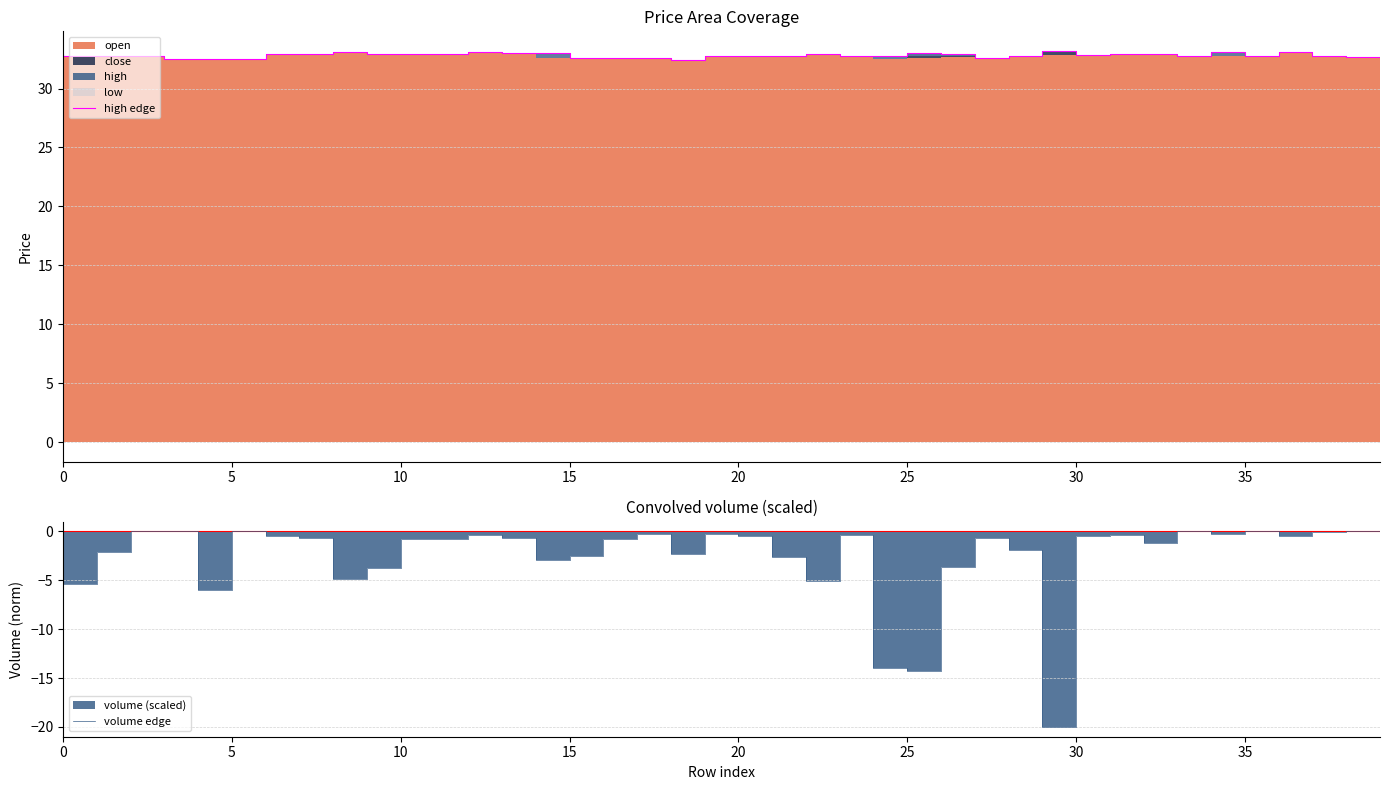

Where is the first local maximum for high edge?

9